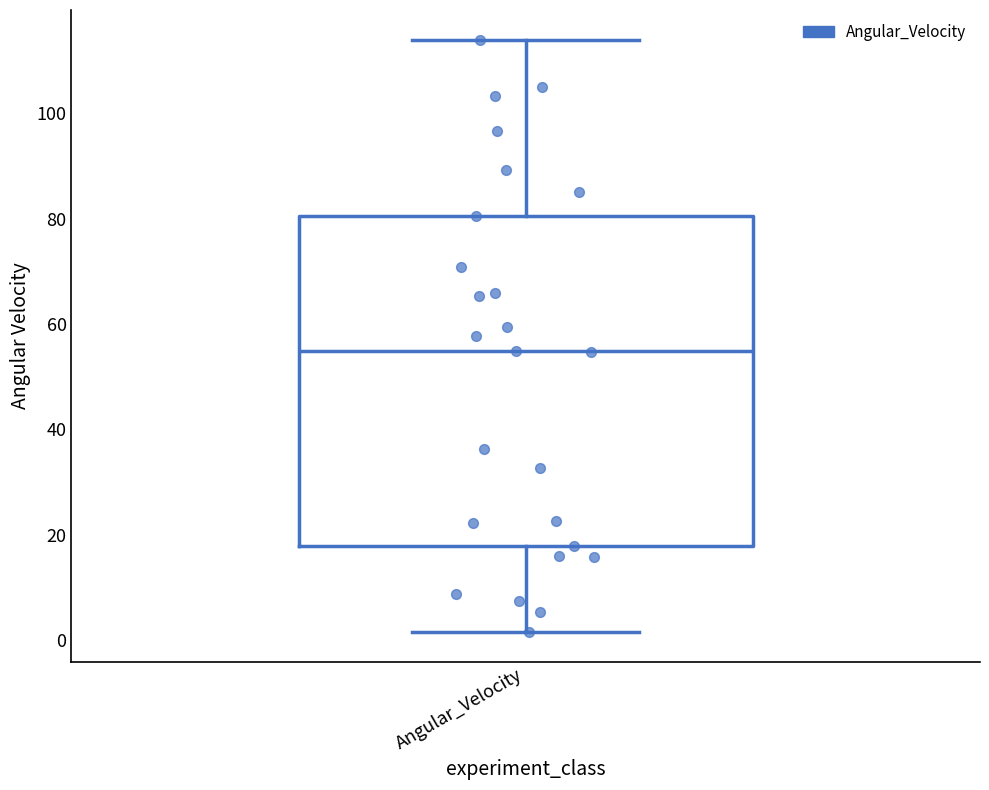

Read this box plot against the y-axis: the position of the median line, the range covered by the box, and the ends of both whiskers. The values are not printed on the chart, so give them approximately, as read against the axis.

median 54, box 18 to 80, whiskers 2 to 114